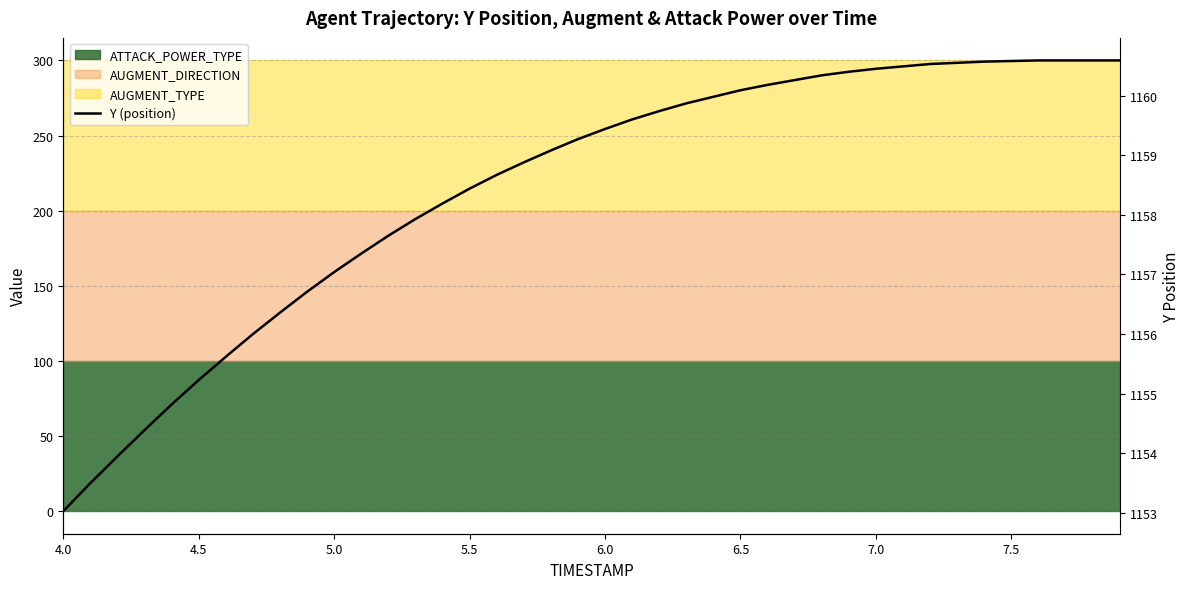

The chart shows a value of 1158.4 at 5.5. True or false?

True